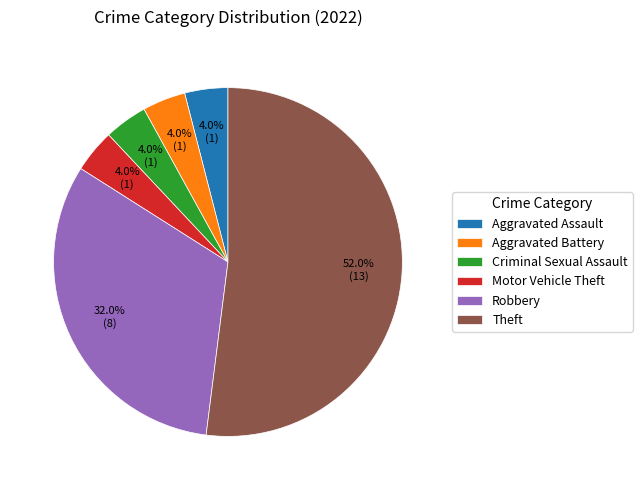

Which slice represents more than half of the pie?

Theft